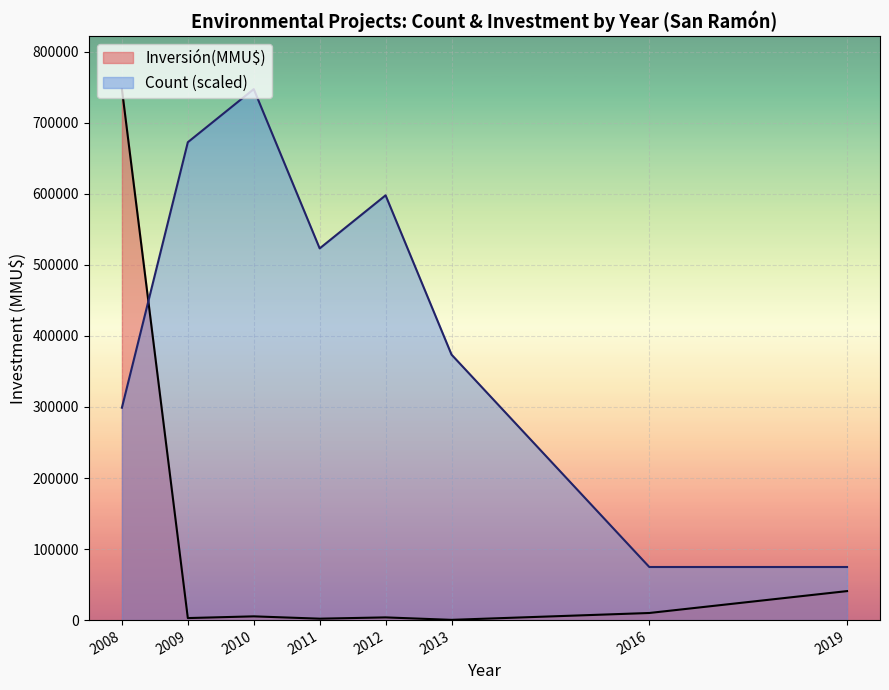

List the series in order of their overall mean, highest first.

Count (scaled), Inversión(MMU$)